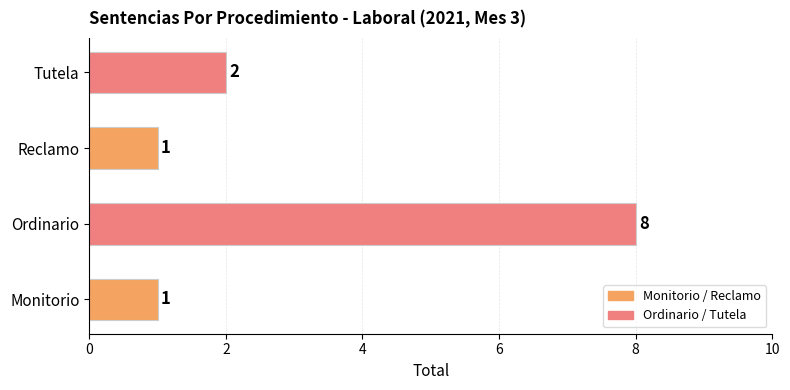

How many categories are shown in the chart?

4